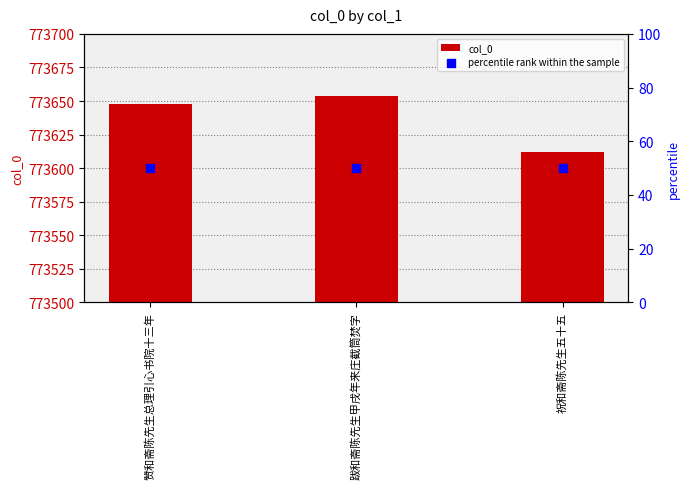

What is the total value across all series at 赞和斋陈先生总理引心书院十三年?

773698